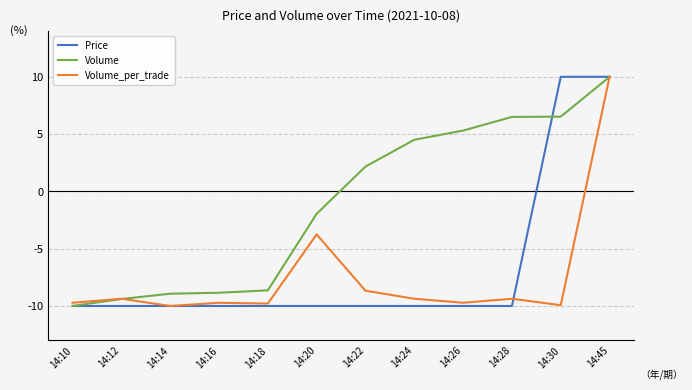

What is the total value across all series at 14:24?

-14.9